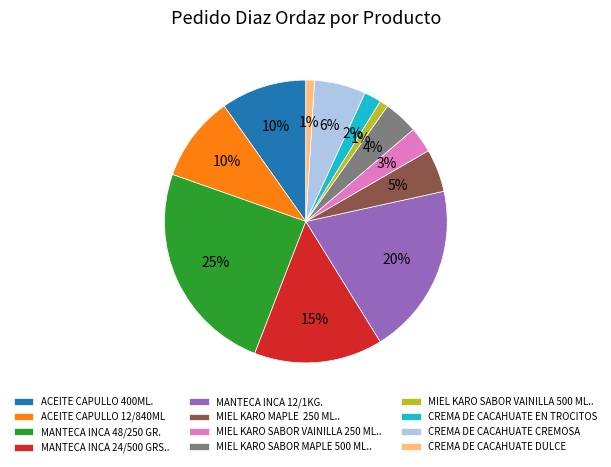

To the nearest percent, what percentage of the pie is MANTECA INCA 12/1KG.?

20%